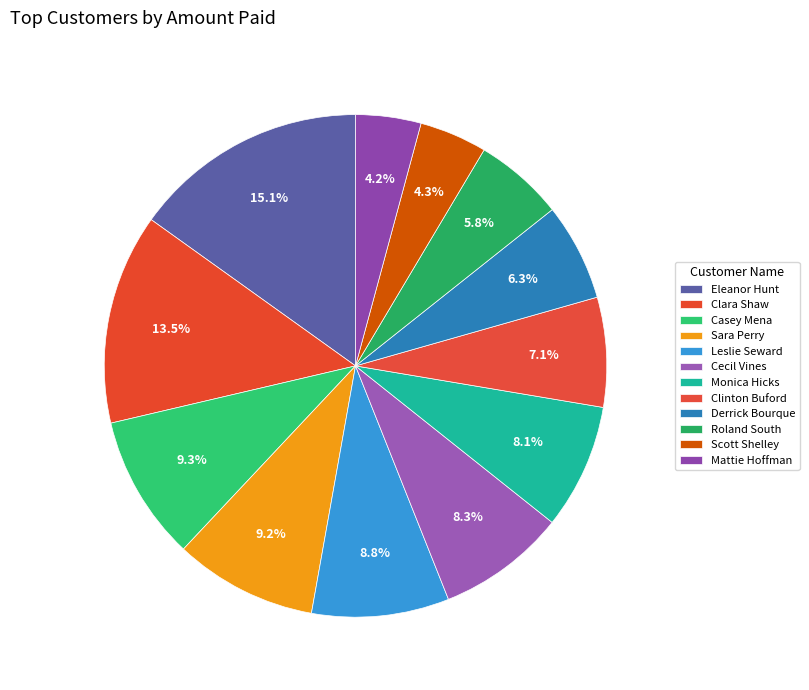

Does any single category account for the majority?

No